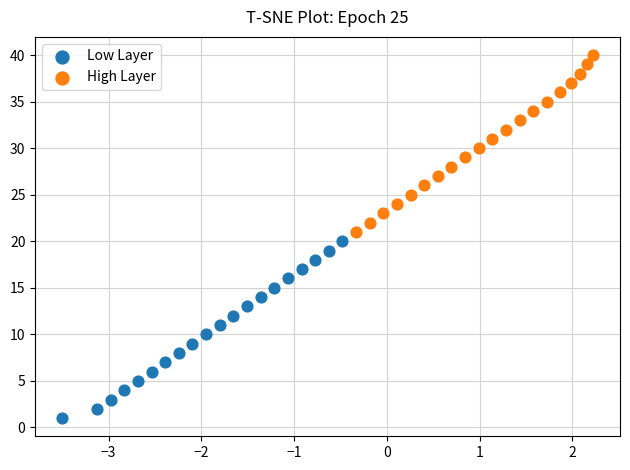

Which series contains the lowest Y value?

Low Layer